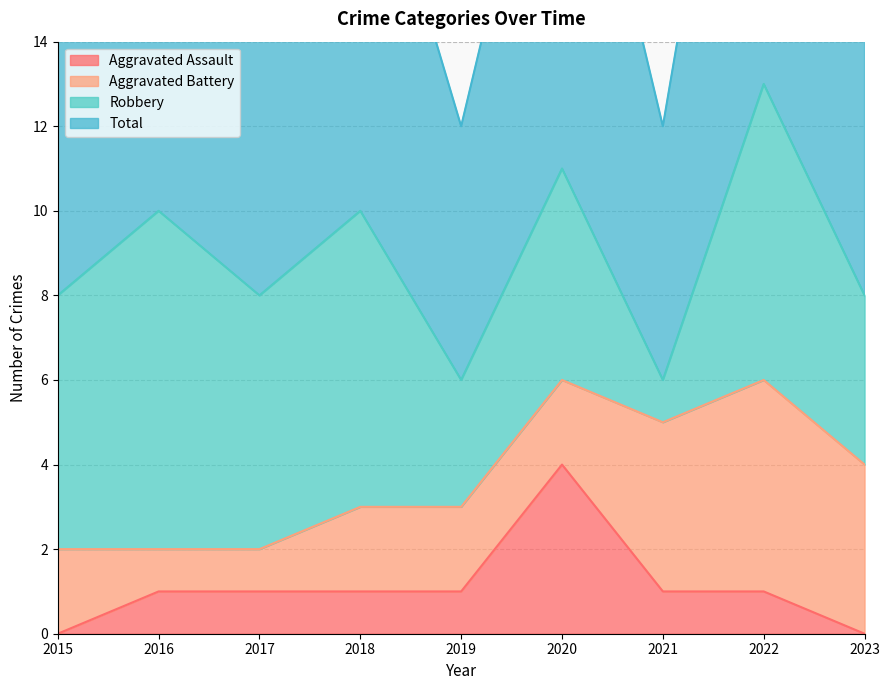

True or false: Aggravated Assault has a value of 0 at 2015.

True